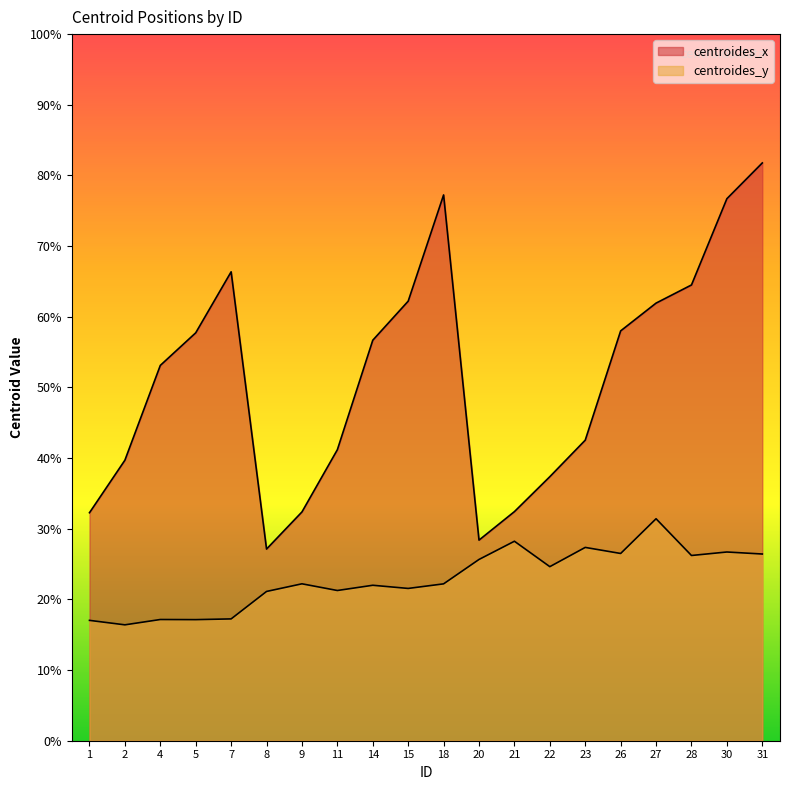

Rank the series by their average value, from highest to lowest.

centroides_x, centroides_y